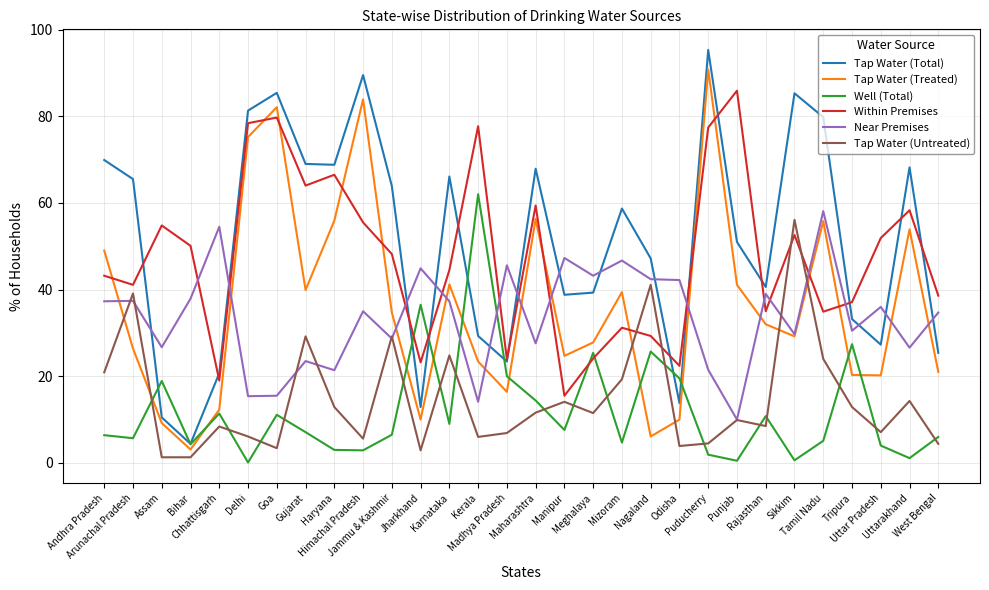

What is the sum of all Well (Total) values?

359.6